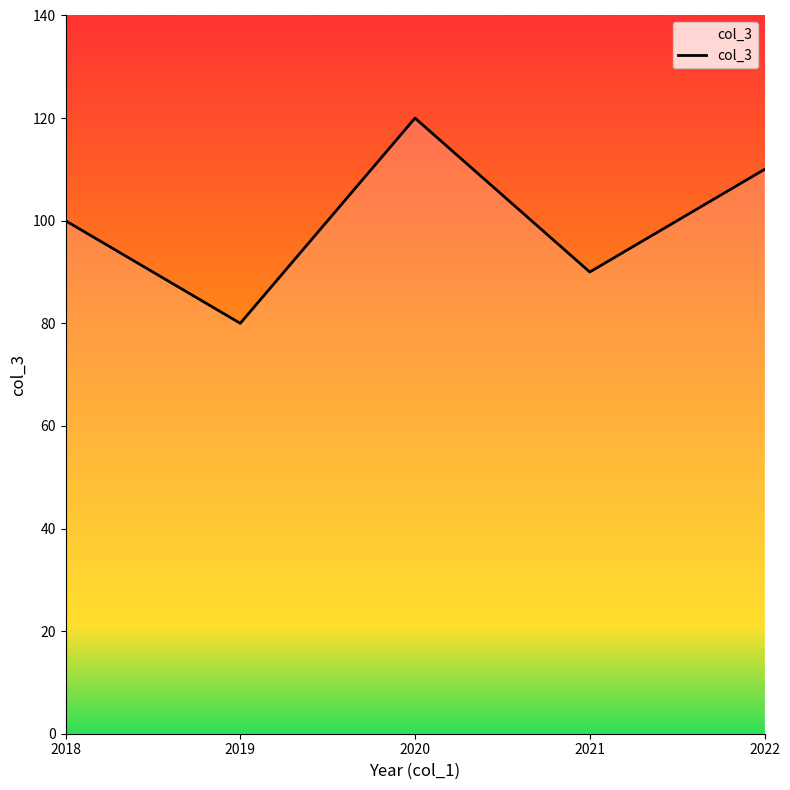

True or false: there are more than 0 points higher than both neighbors.

True